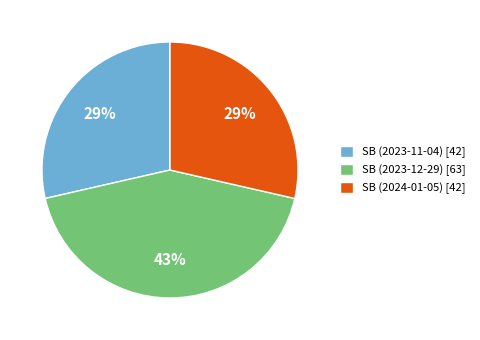

Is it true that SB (2023-12-29) is 32% of the pie?

False